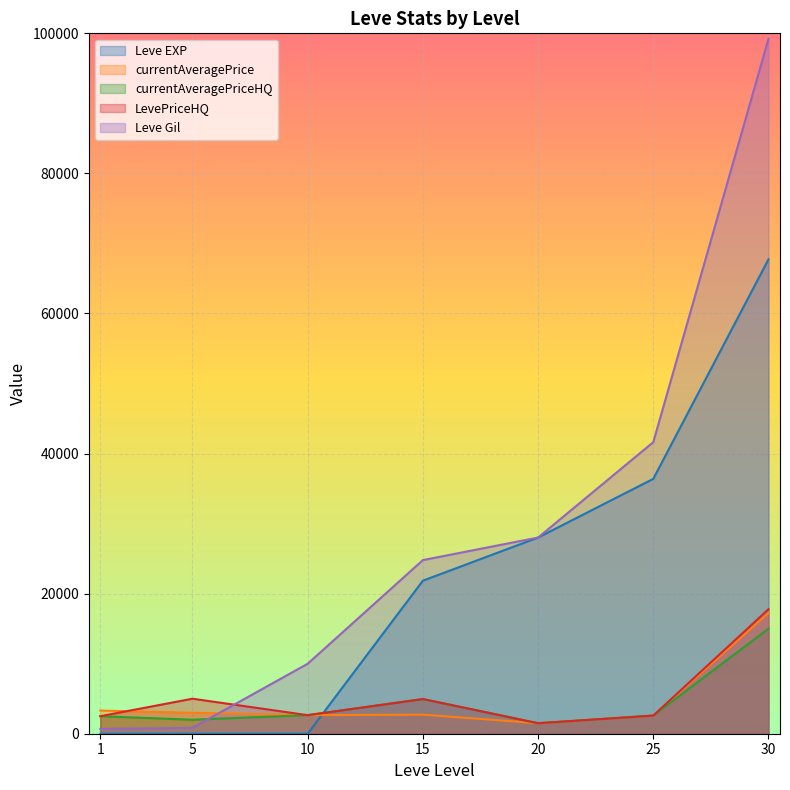

What is the value of the Leve Gil point at the 5th from the left?

28010